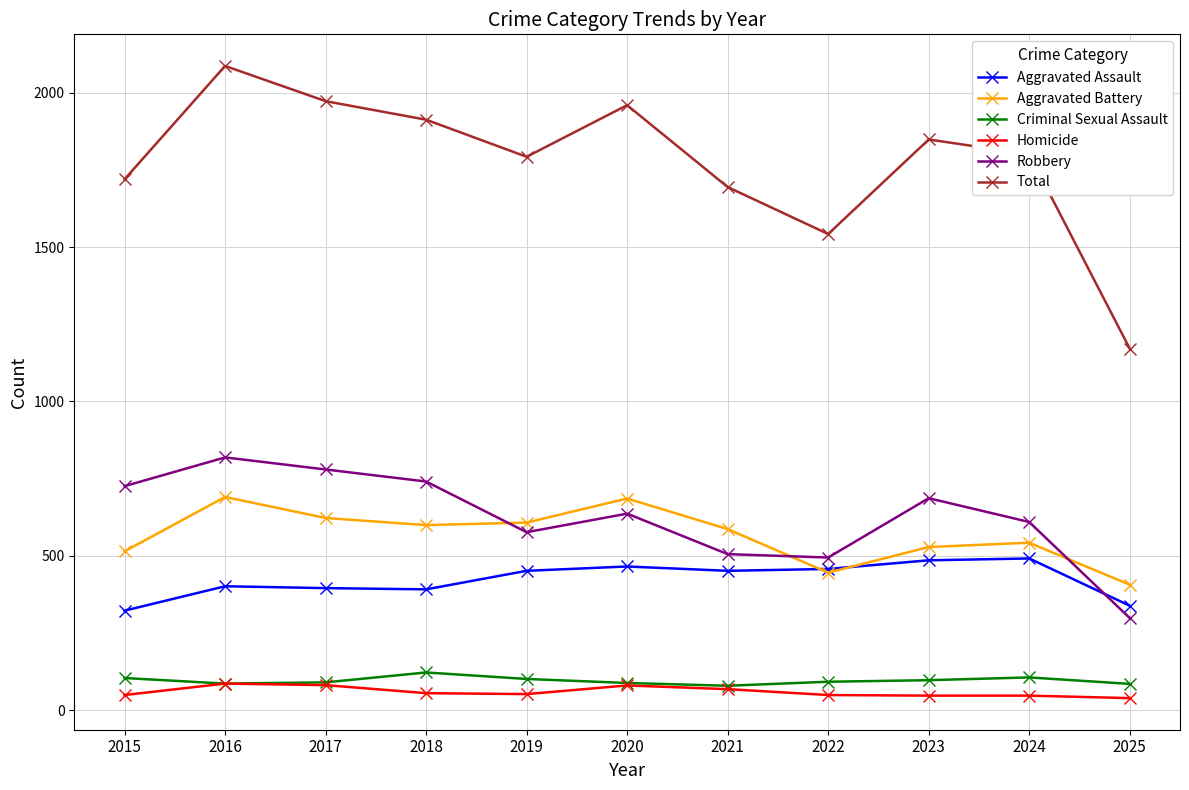

True or false: Aggravated Battery and Total intersect in this chart.

False